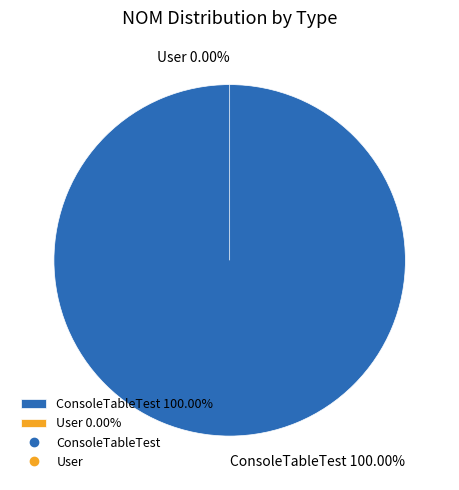

What is the majority slice?

ConsoleTableTest